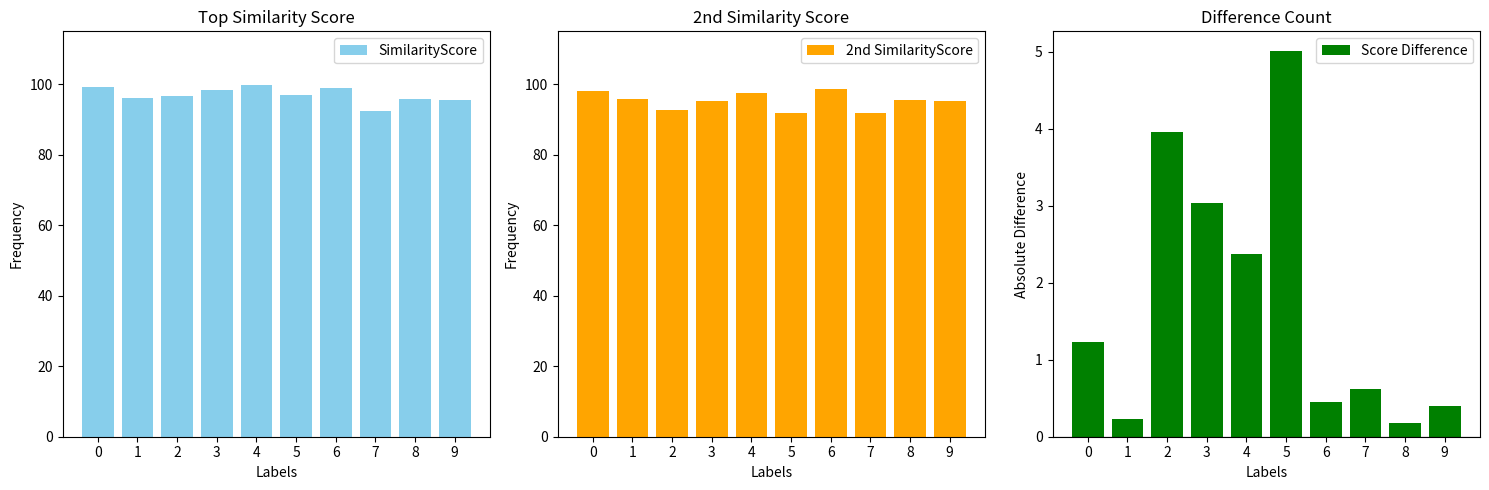

How many series are shown in this chart?

3